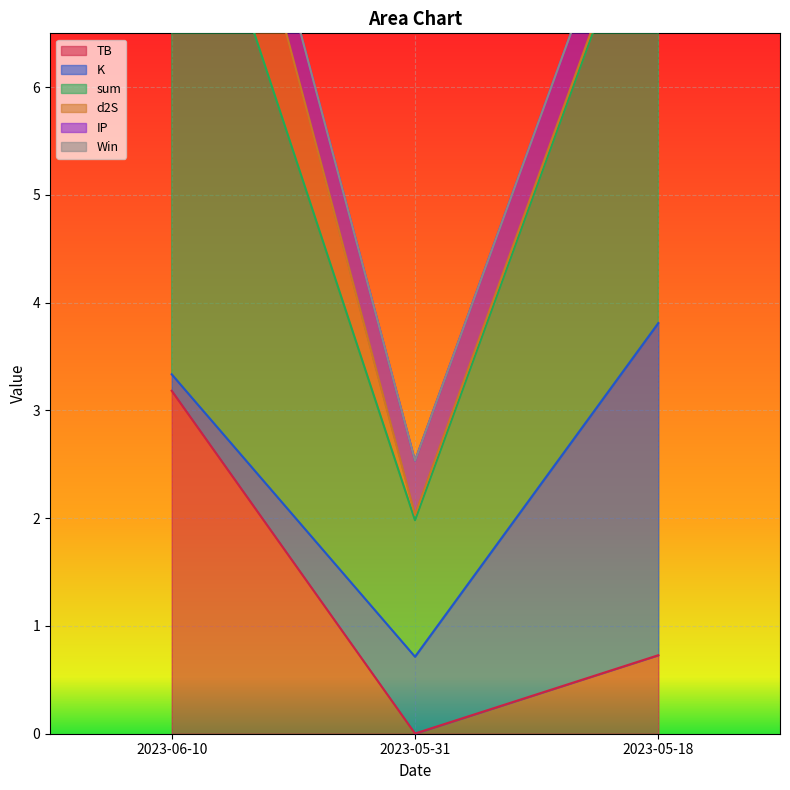

What is the total value across all series at 2023-05-18?

8.7